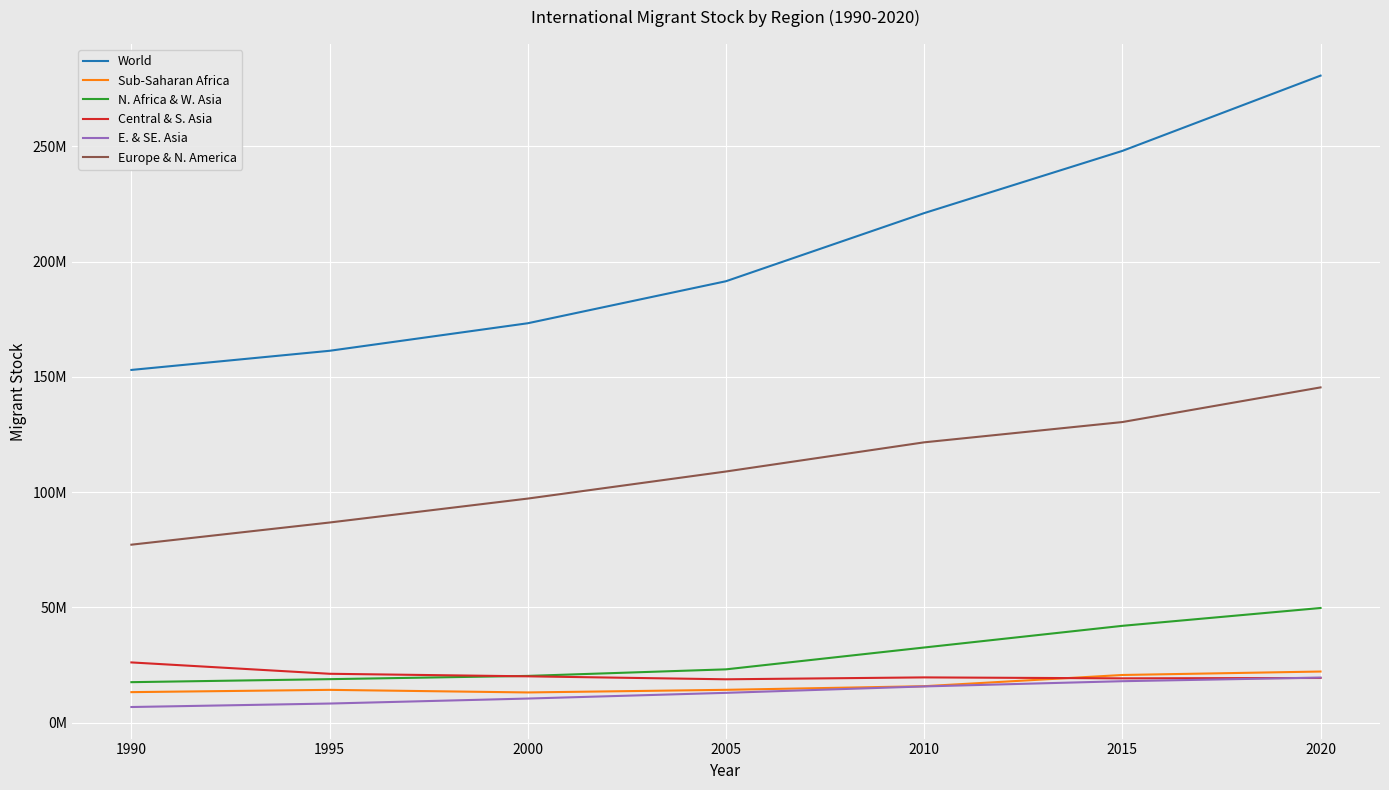

Does the chart have visible grid lines?

Yes